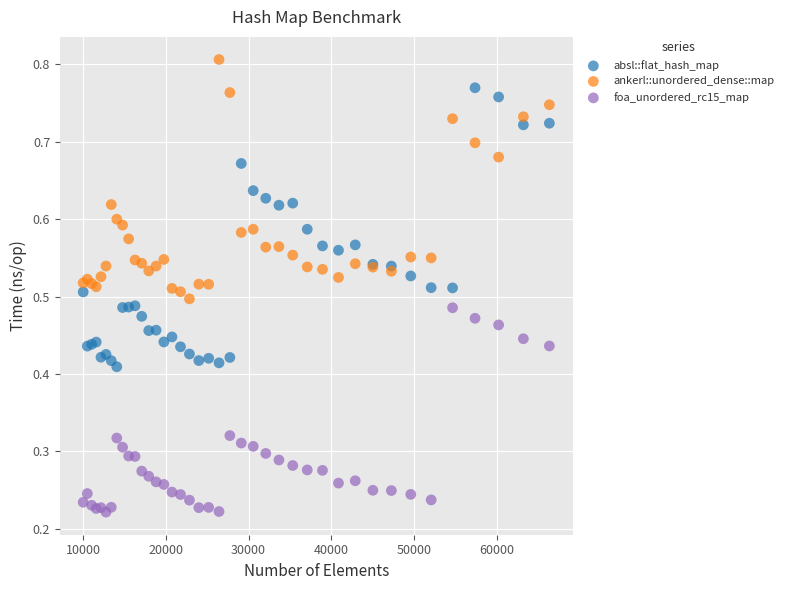

What is the X range (max minus min) for the scatter plot?

56358.0